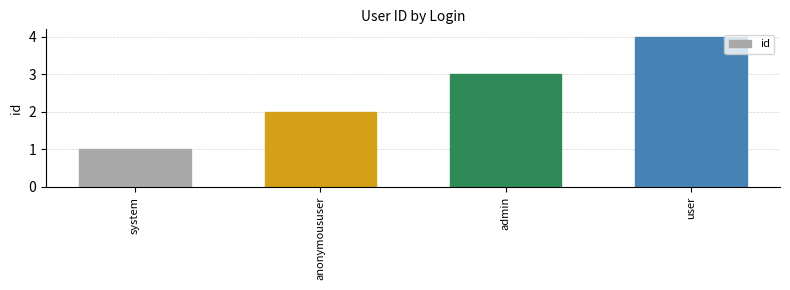

What is the smallest value displayed?

1